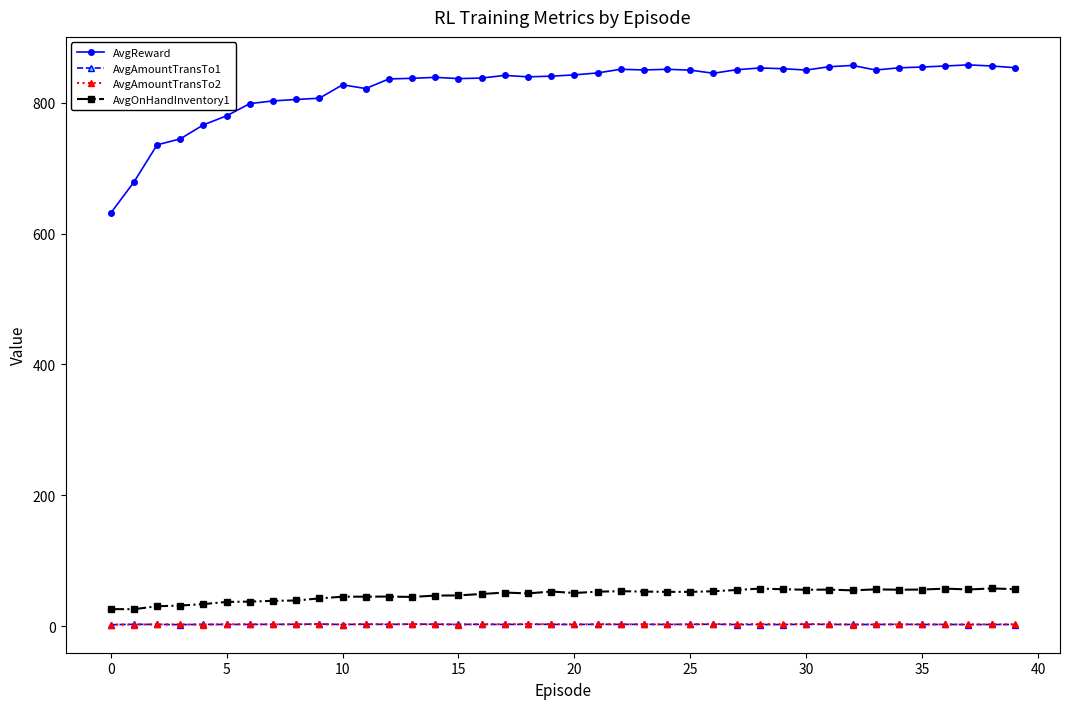

What is the maximum value for AvgOnHandInventory1?

57.4